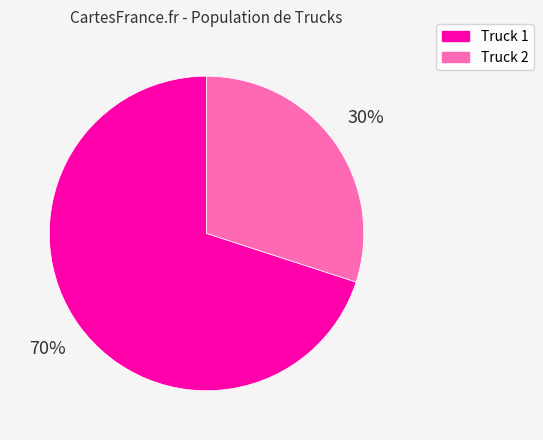

Count the number of slices in the pie.

2